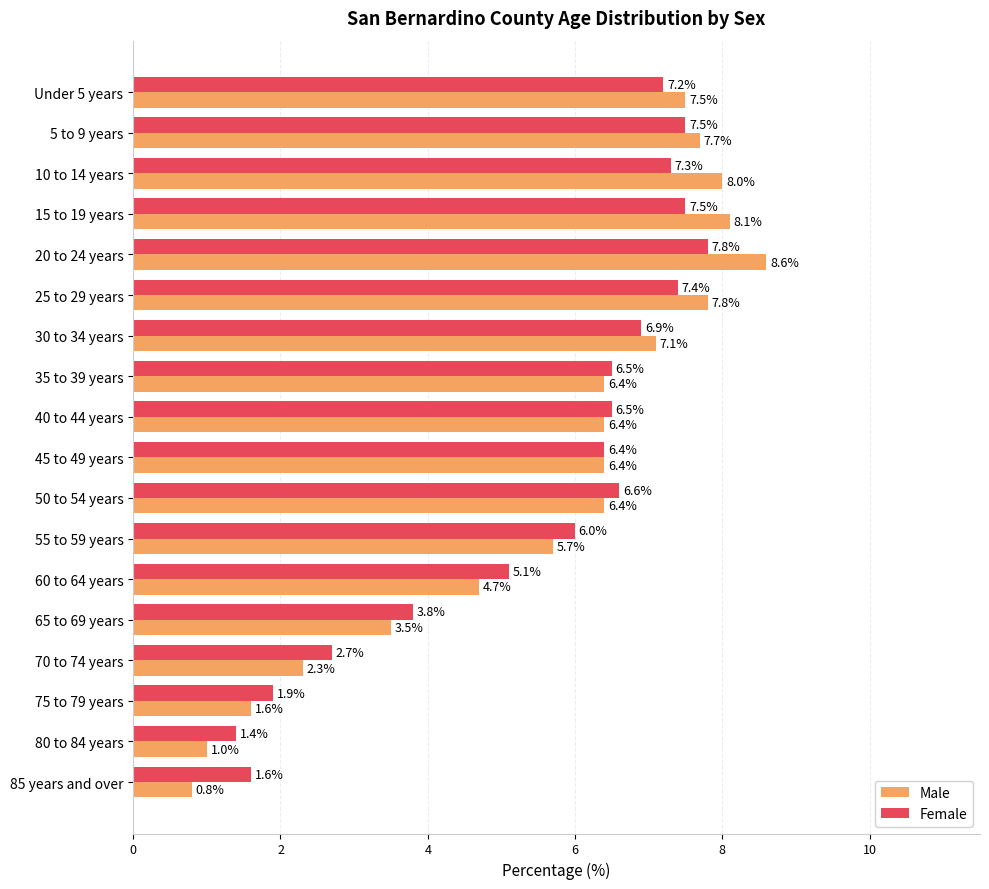

The value of Male at 85 years and over is 1.3. True or false?

False